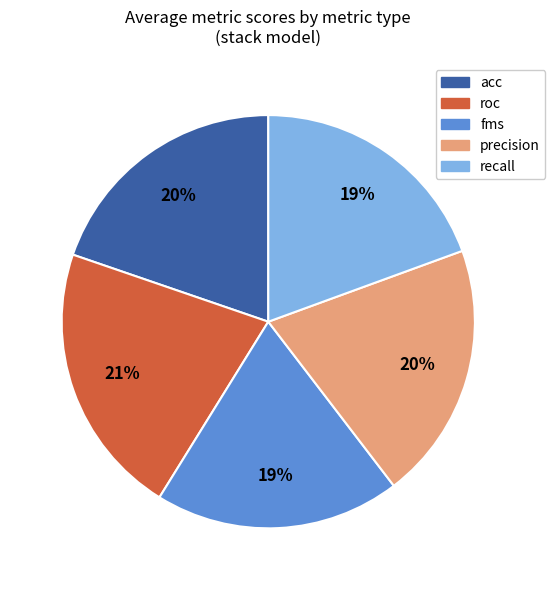

To the nearest percent, what is the combined percentage of precision and recall?

40%